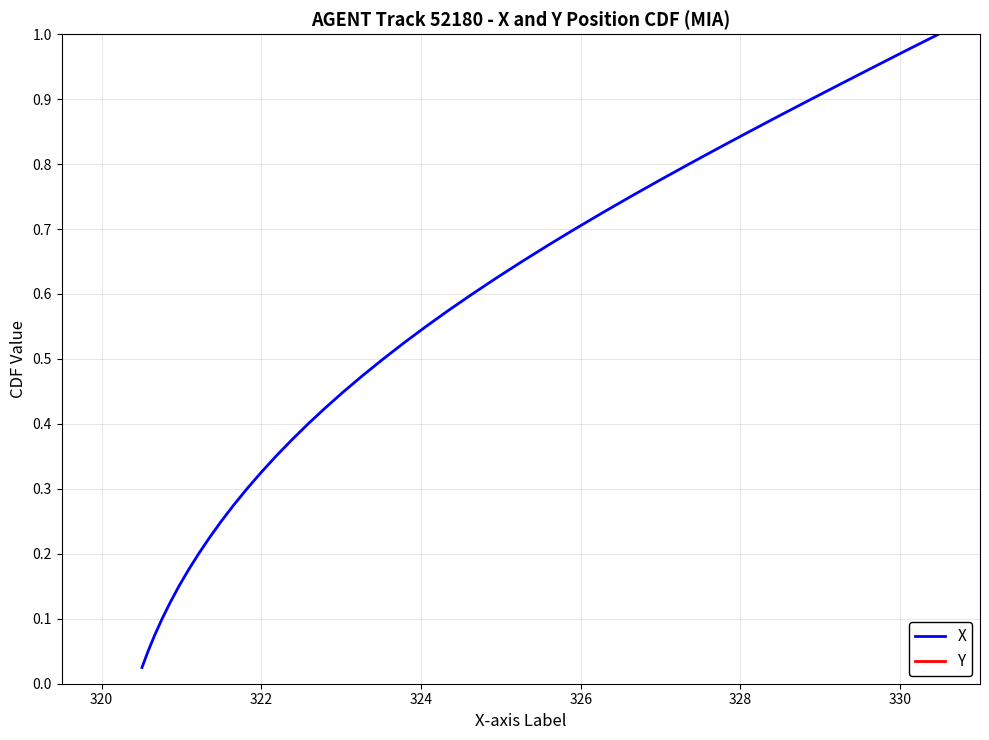

The value of X at 29 is 1.0. True or false?

False